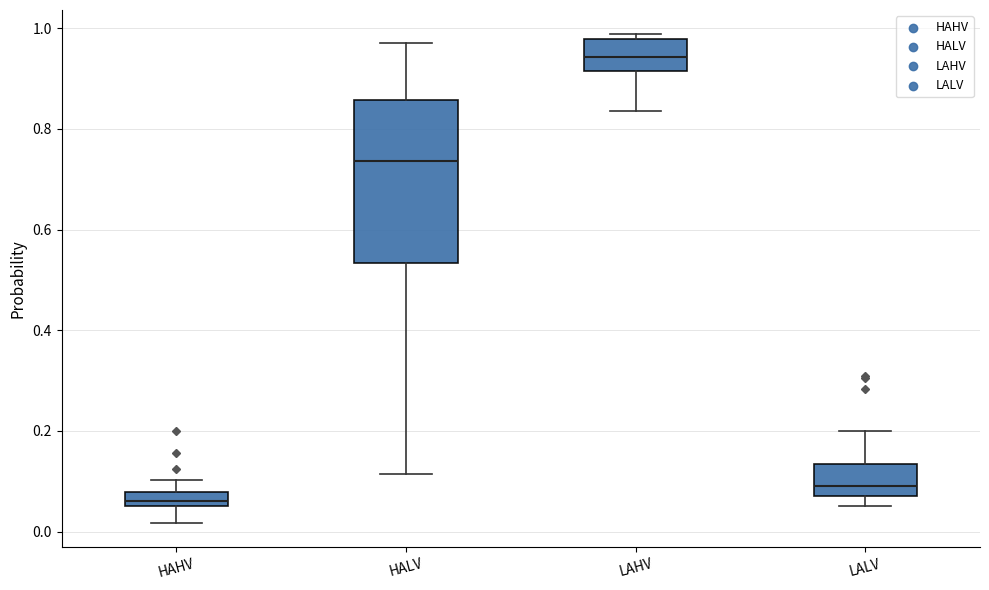

Comparing the boxes themselves (not the whiskers), which one is the tallest?

HALV